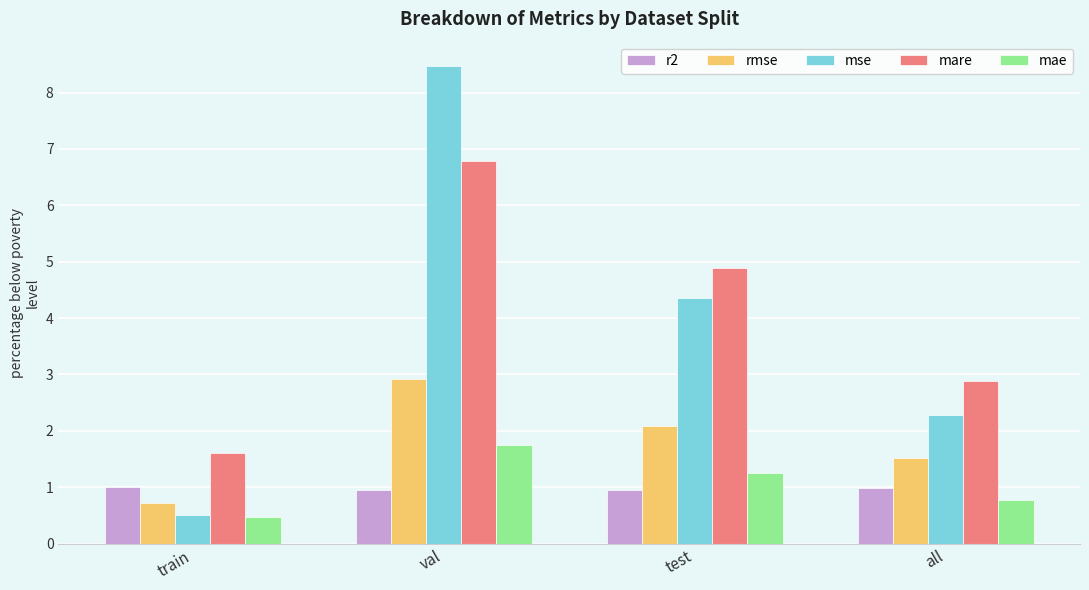

Is the value of r2 at val greater than the value of rmse at all?

No